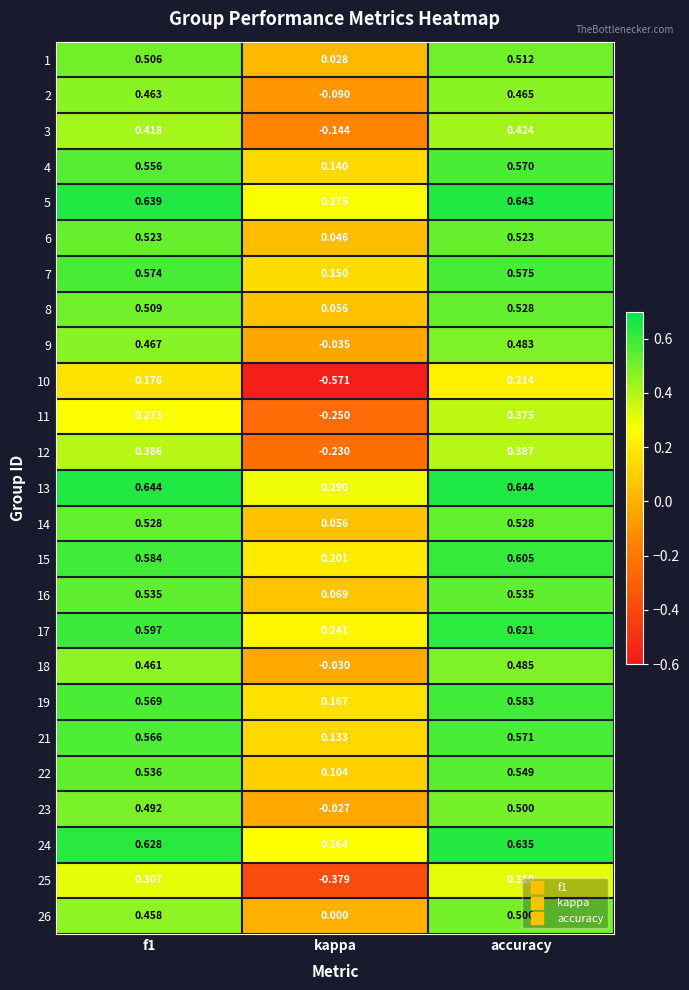

At which label does 23 reach its peak?

accuracy